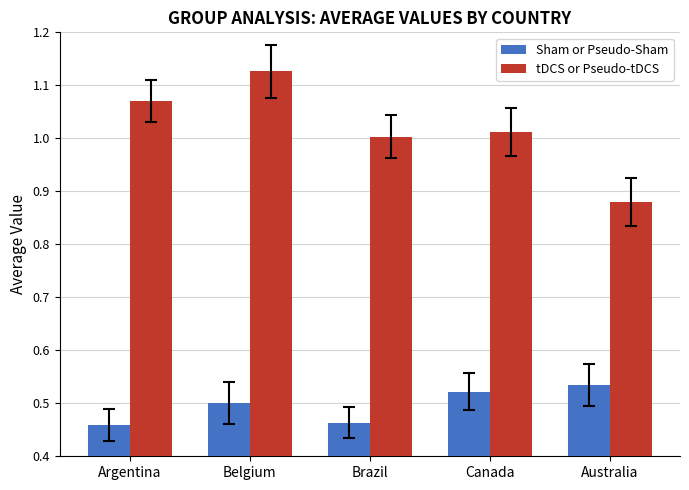

What is the sum of all tDCS or Pseudo-tDCS values?

5.1